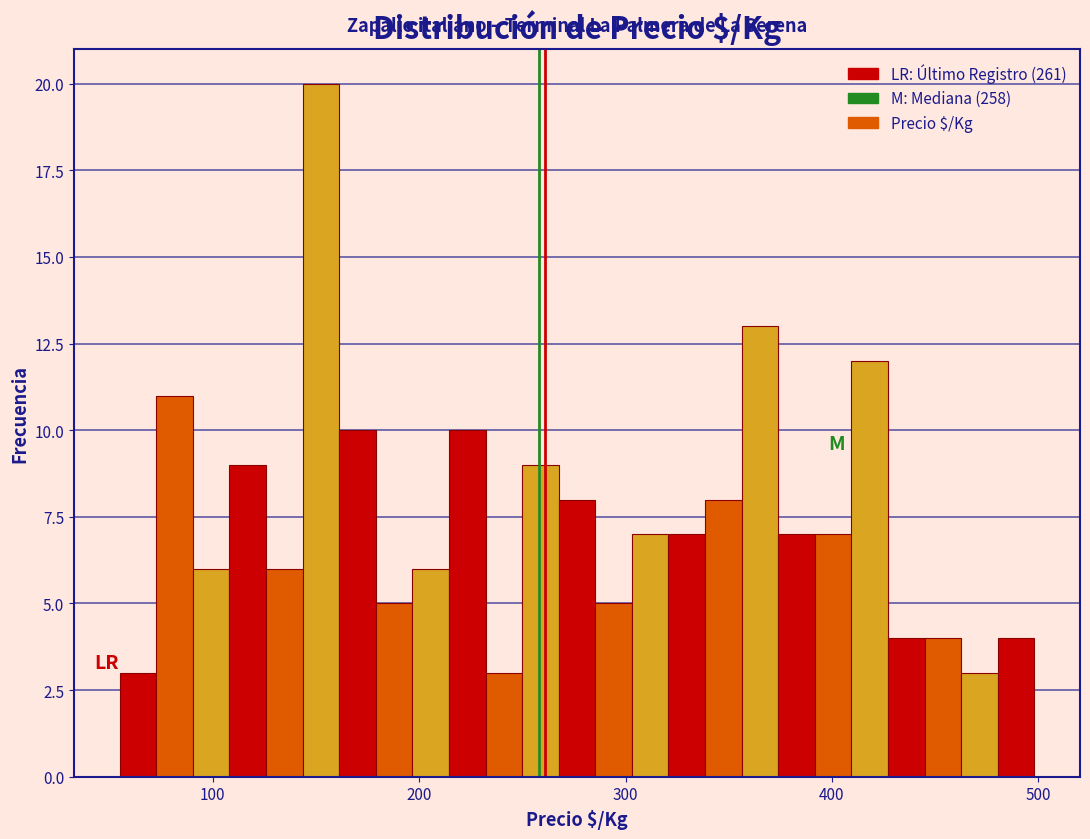

Read against the x-axis, roughly where is the centre of the tallest bar?

150